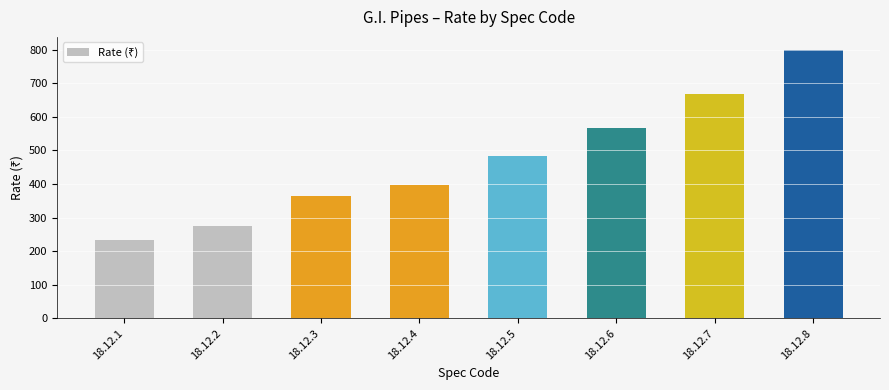

Is it true that the value at 18.12.5 is 184.2?

False